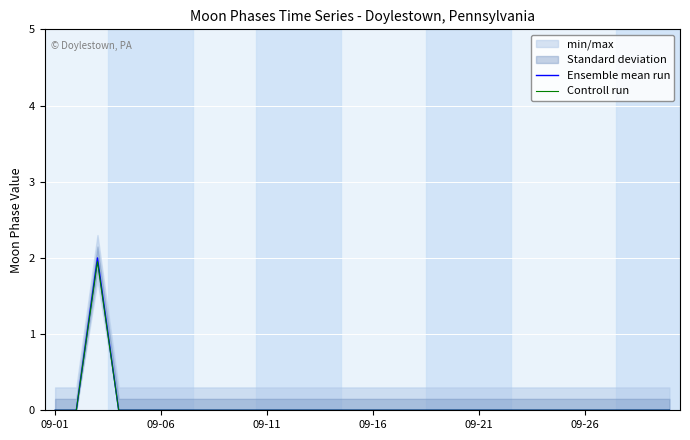

The value of Ensemble mean run at 09-21 is 0.0. True or false?

True